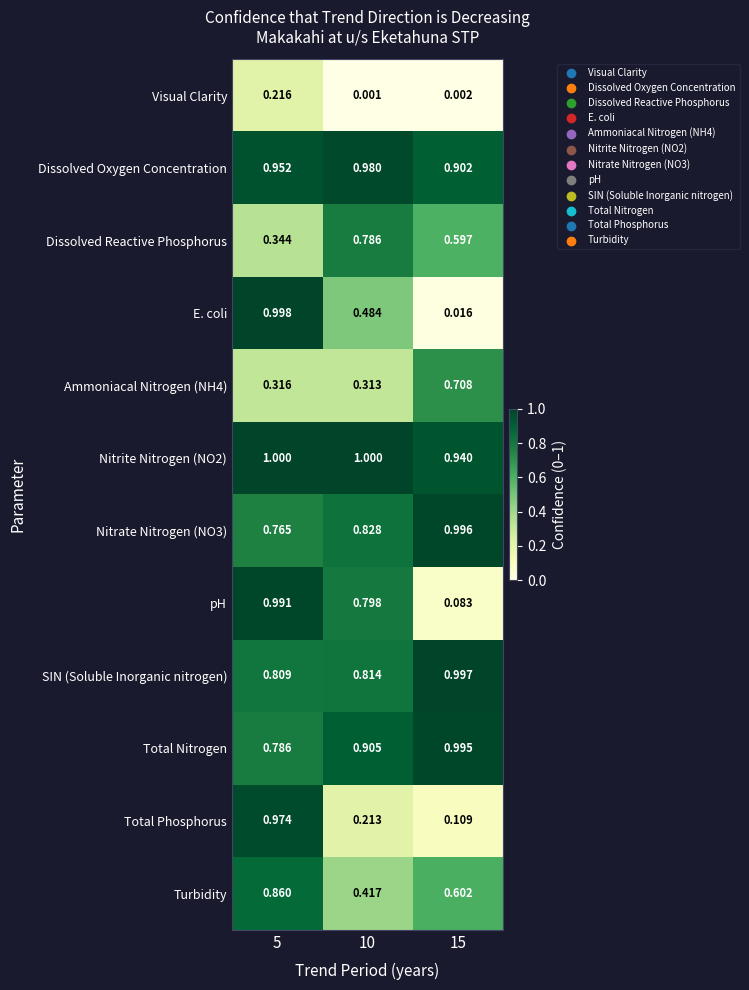

Which series has the widest spread of values?

E. coli